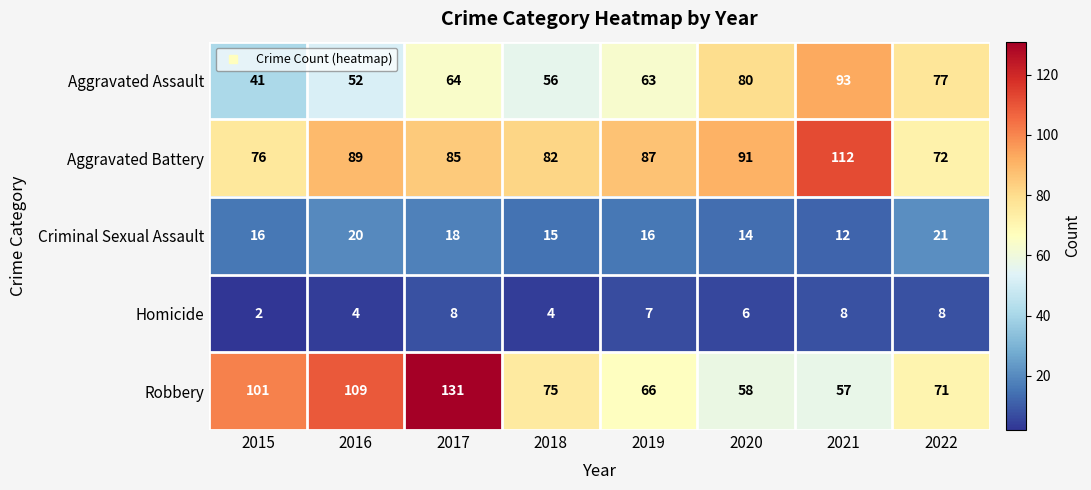

What is the sum of all Robbery values?

668